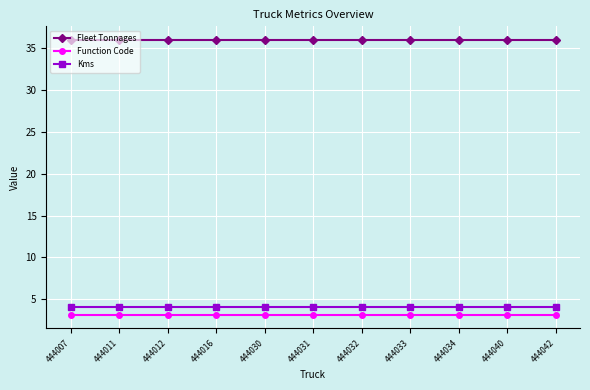

Is it true that Kms equals 2.8 at 444031?

False